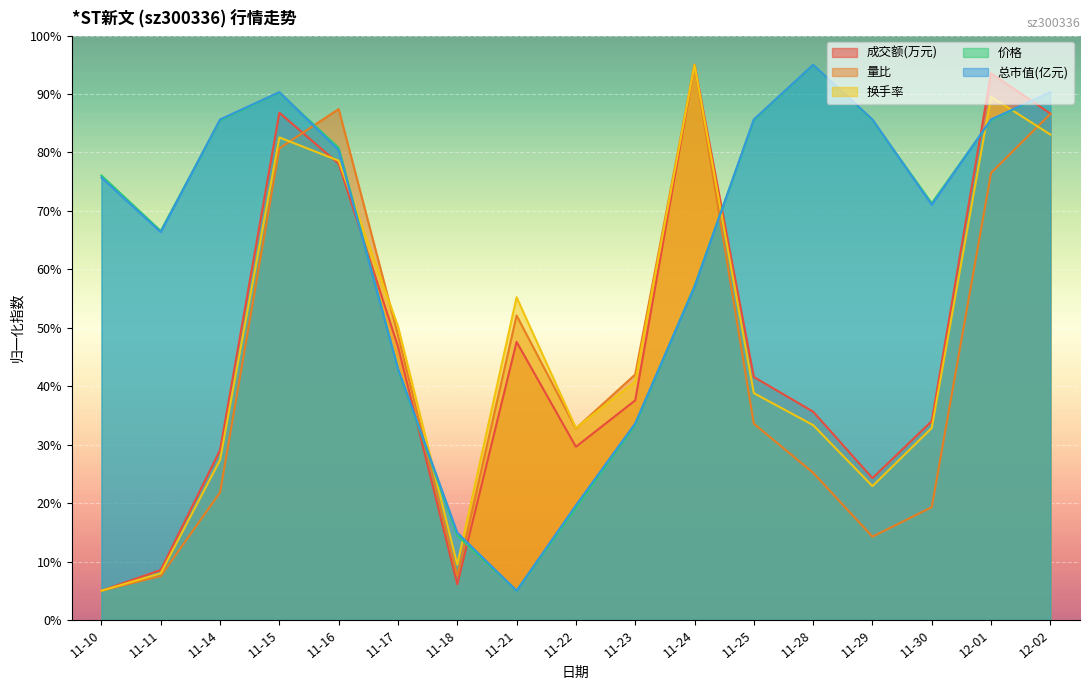

Where does the 成交额(万元) series first go above 37?

11-15